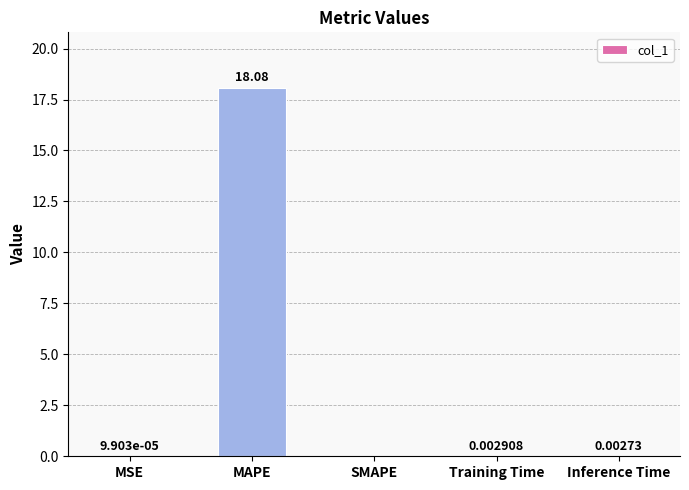

What is the sum of the values at MAPE and MSE?

18.1